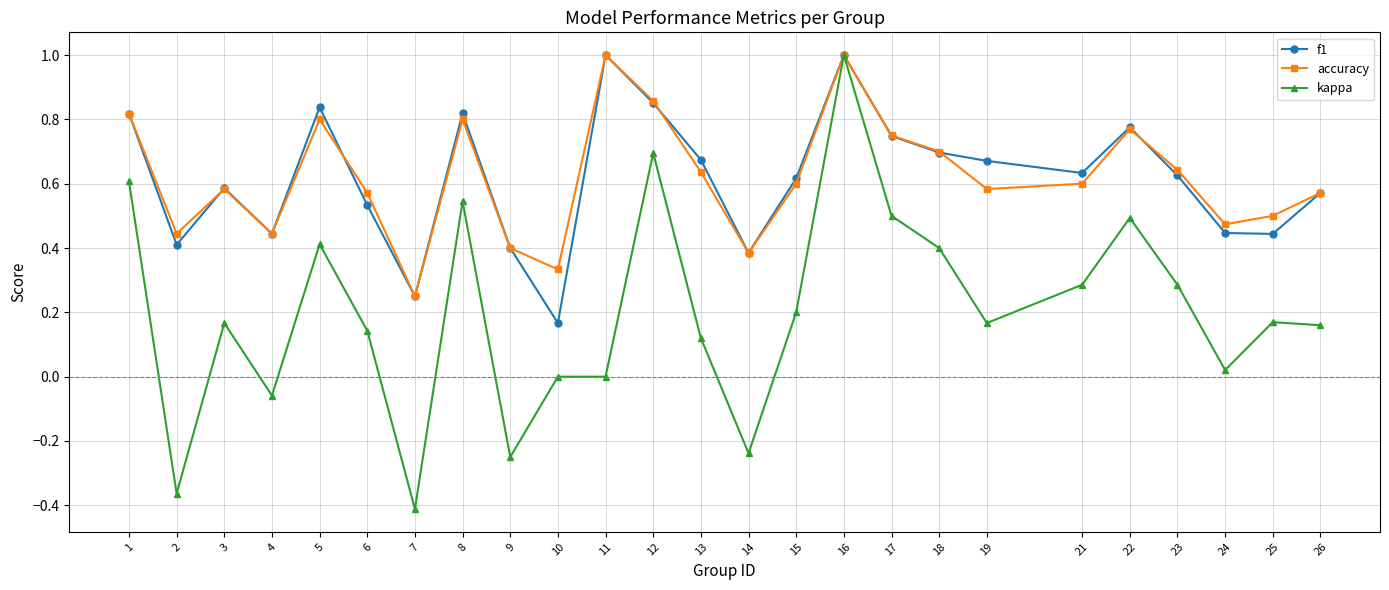

True or false: accuracy has a value of 1.1 at 13.

False